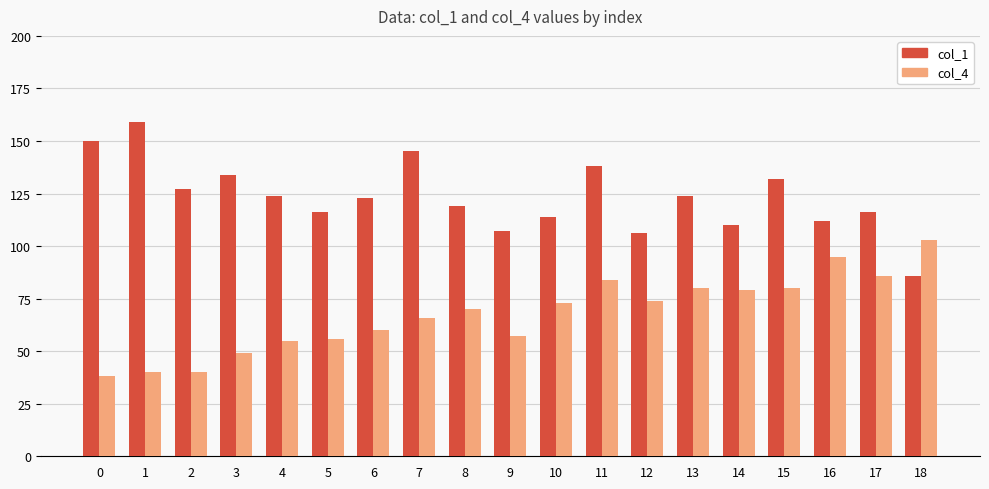

Which label corresponds to the largest value in the chart?

1